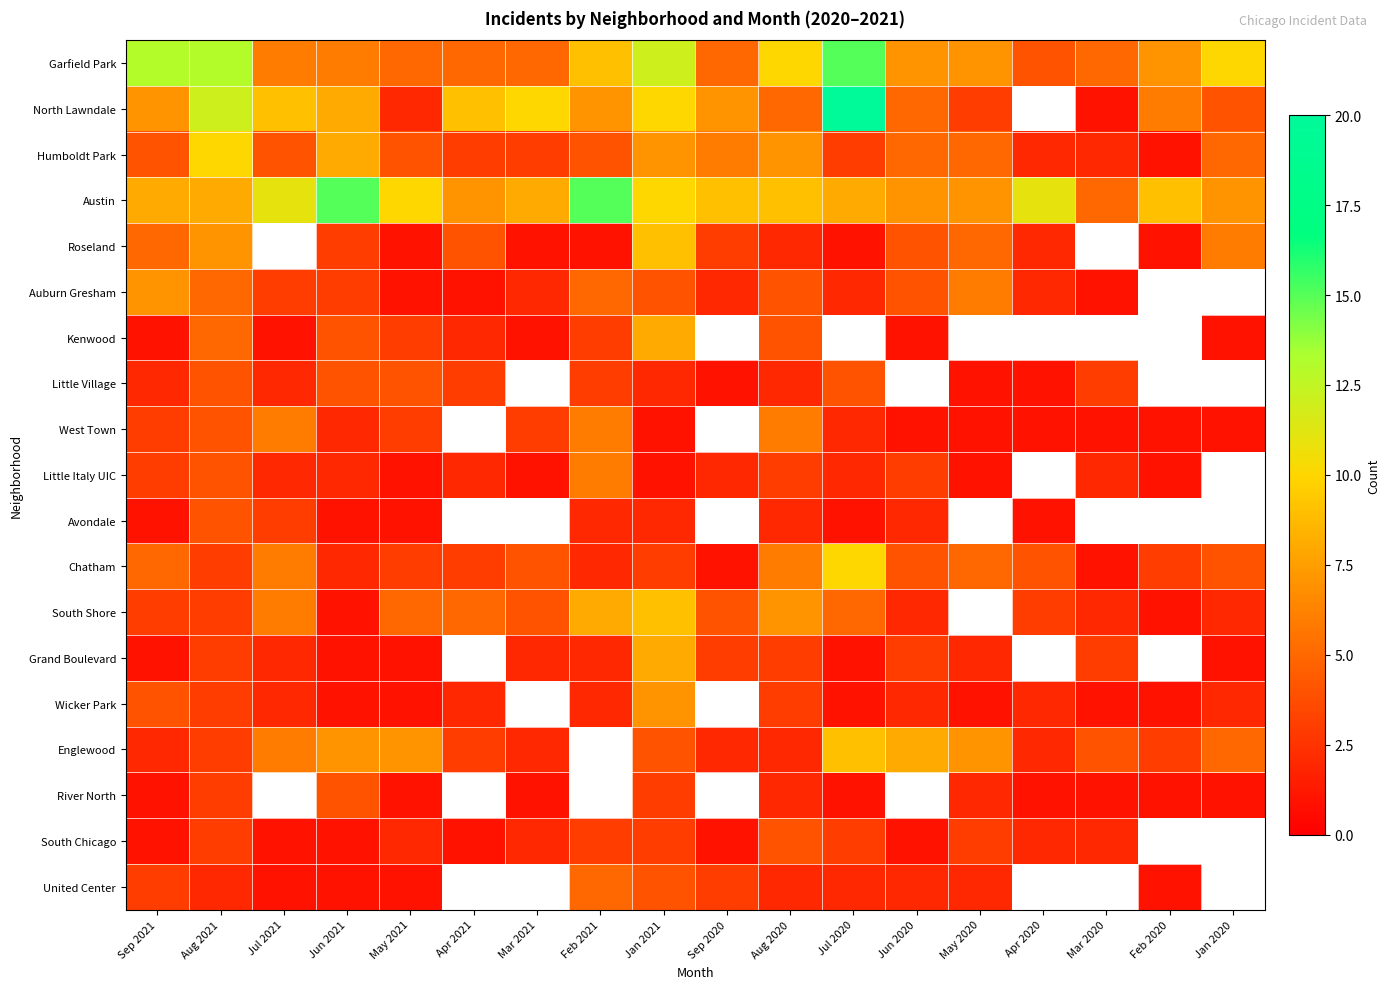

At which label does Grand Boulevard first exceed 2?

Aug 2021